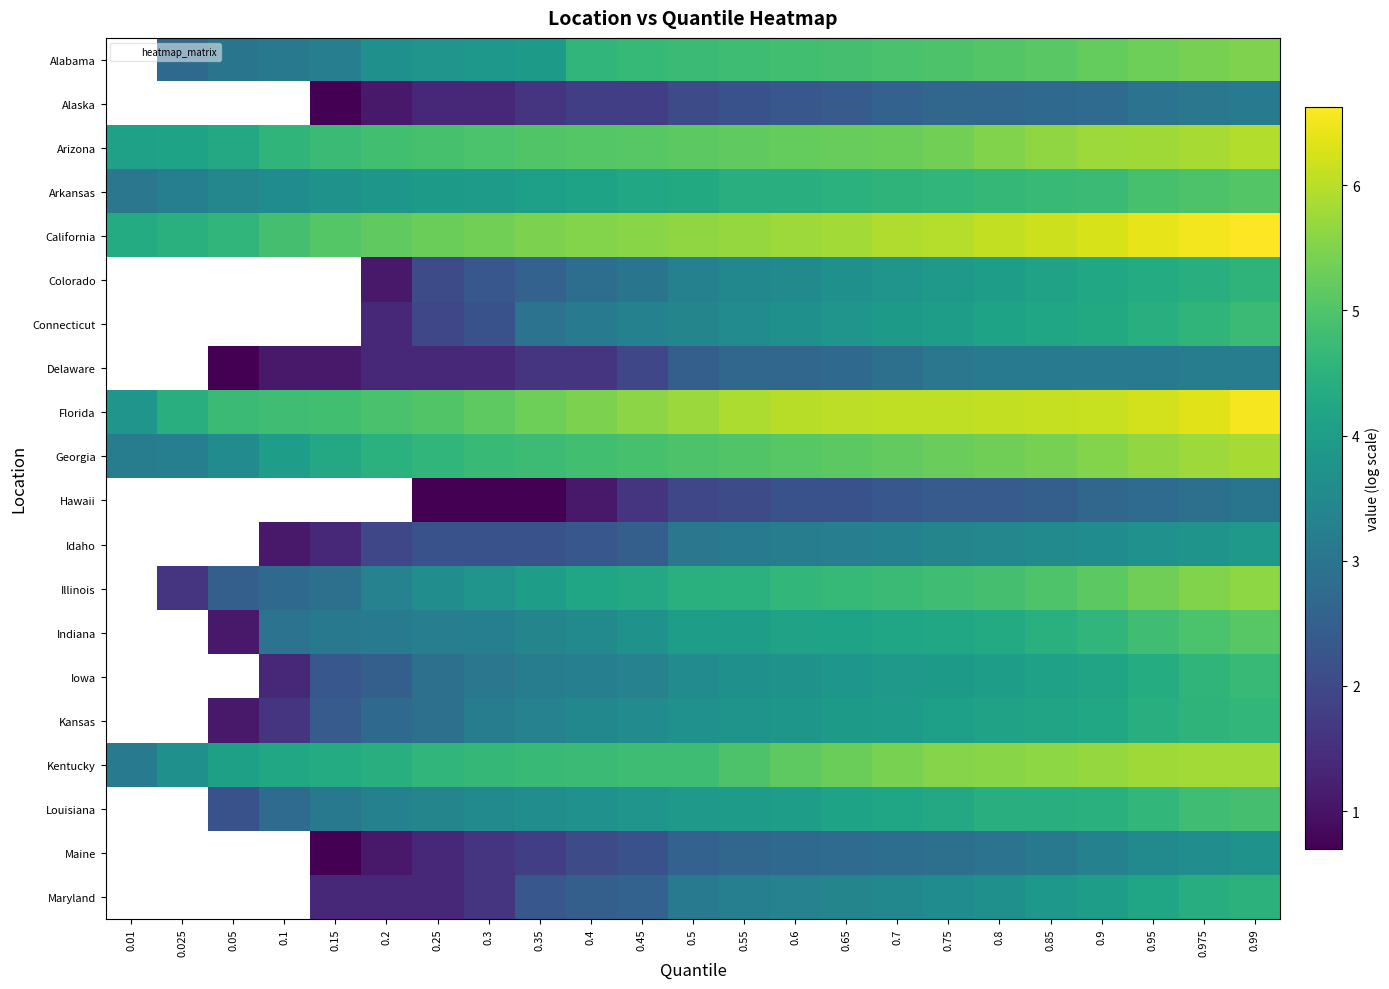

What is the spread (max minus min) of values at 0.2?

4.1